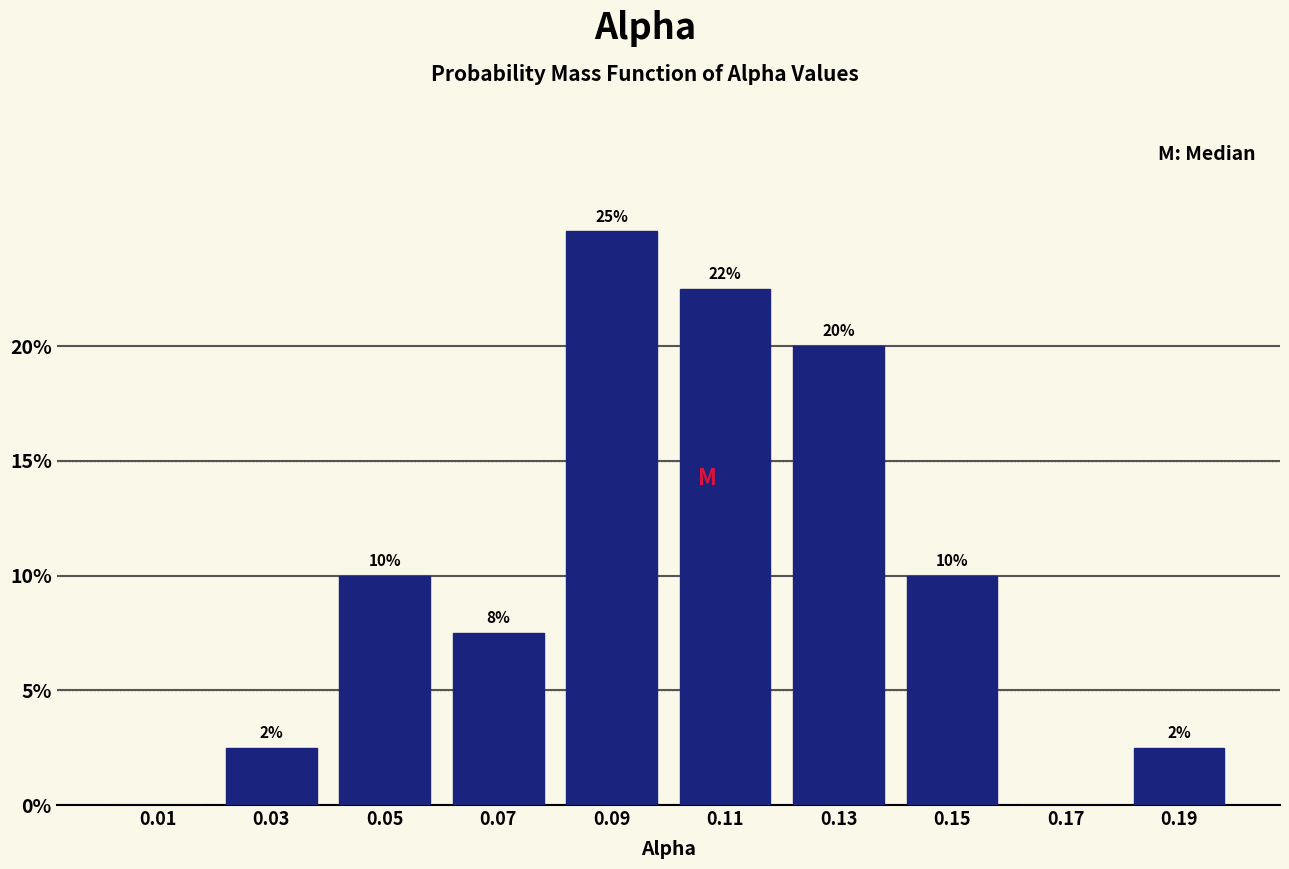

Over which range of the x-axis is the bar tallest?

0.08 to 0.10